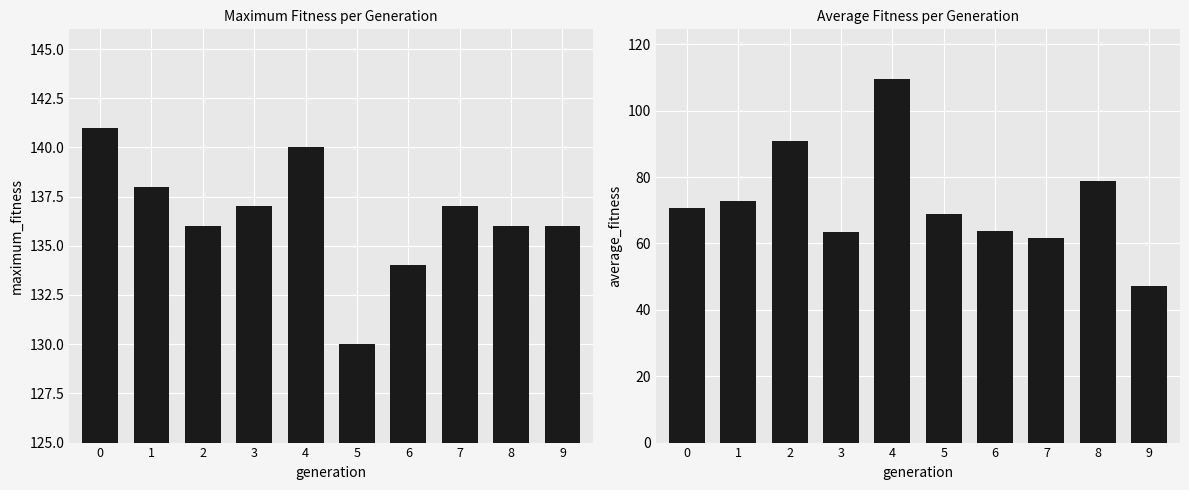

What is the difference between the second highest and minimum values in the maximum_fitness series?

10.0